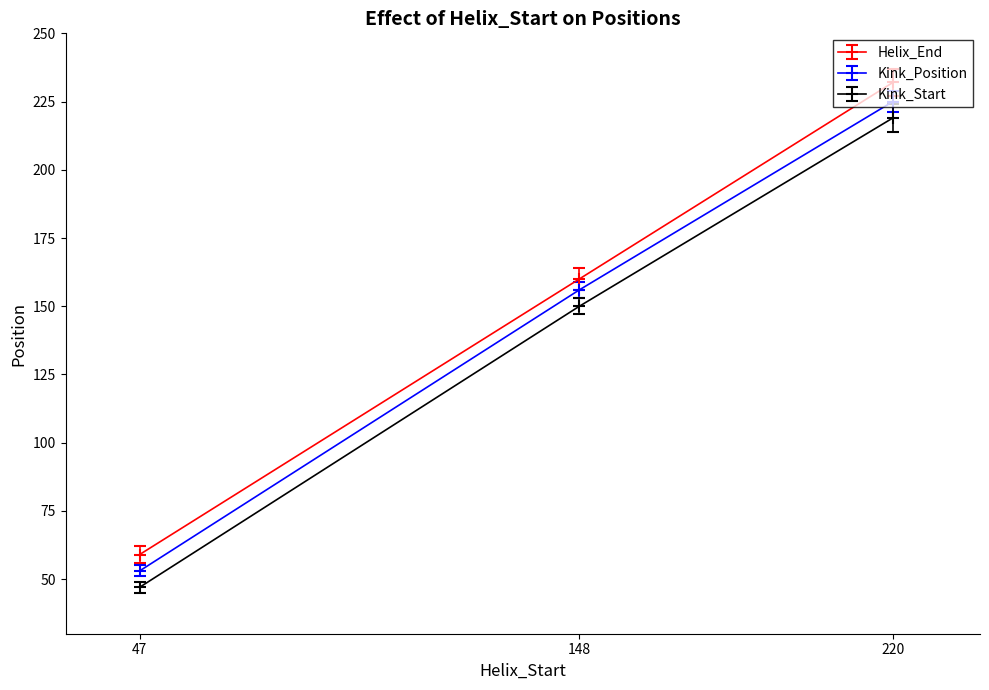

How many series are shown in this chart?

3